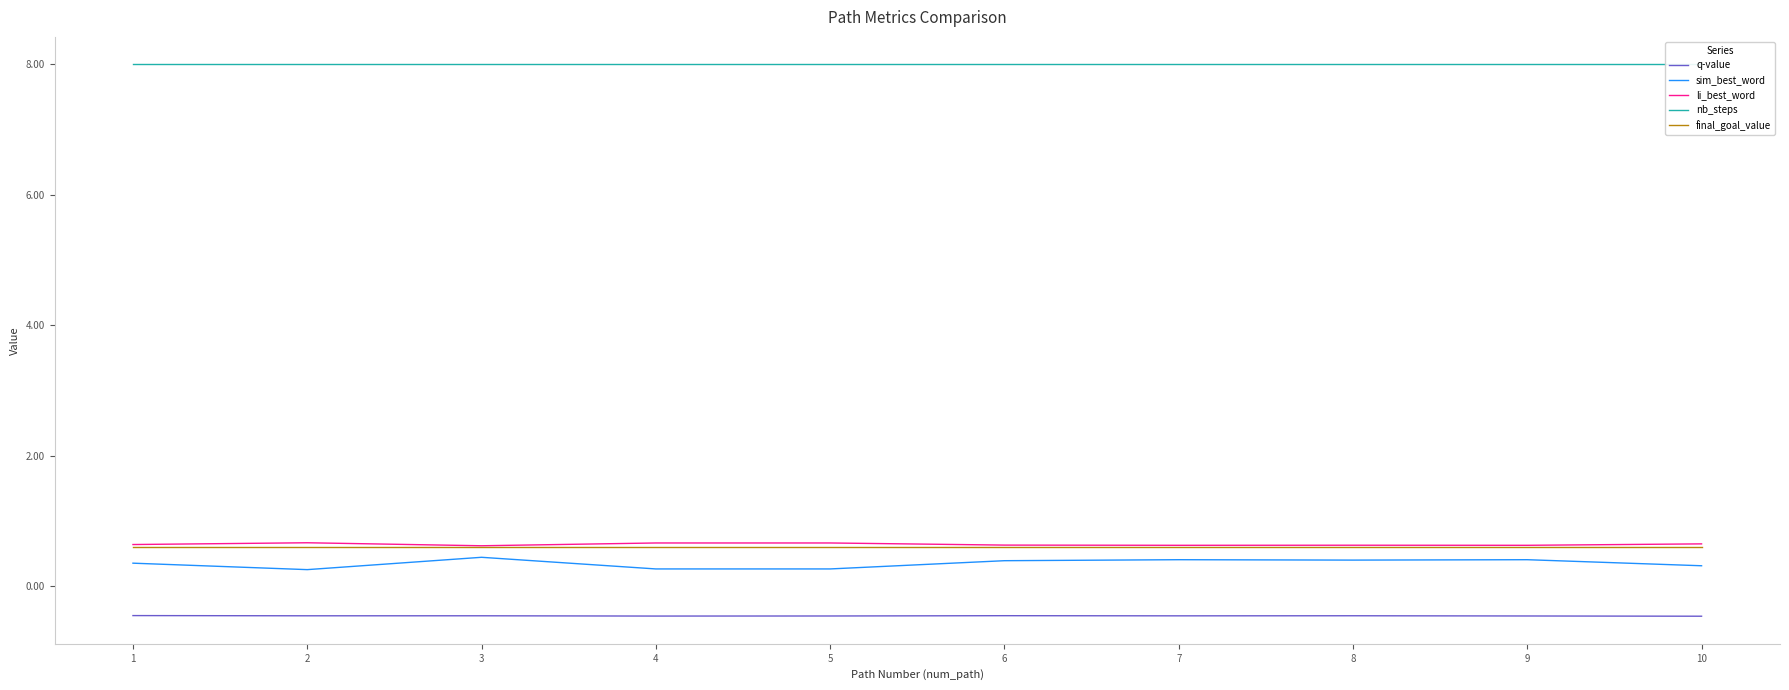

True or false: sim_best_word and nb_steps cross at least once.

False